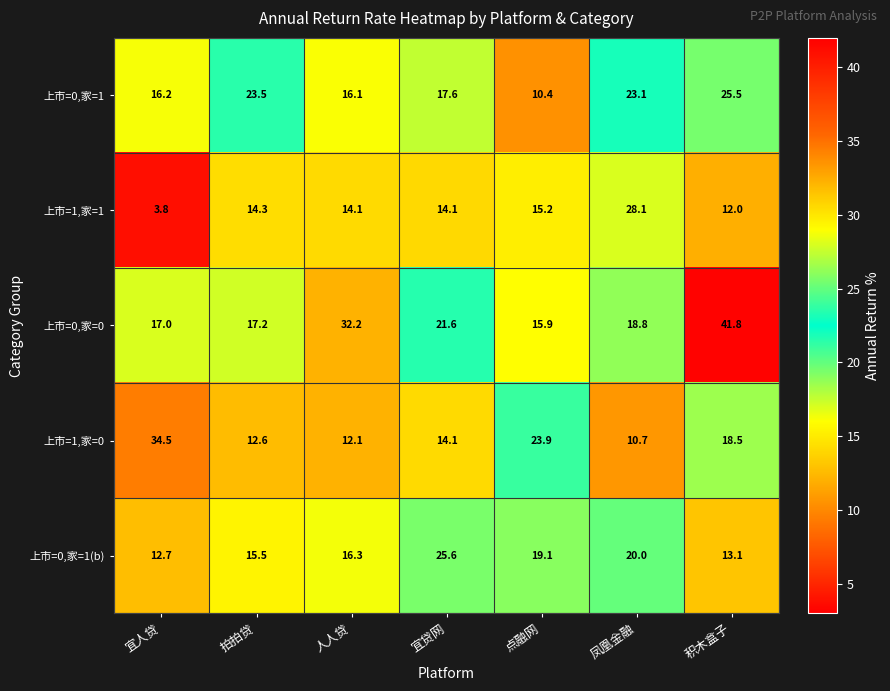

What is the maximum value shown in the chart?

41.8